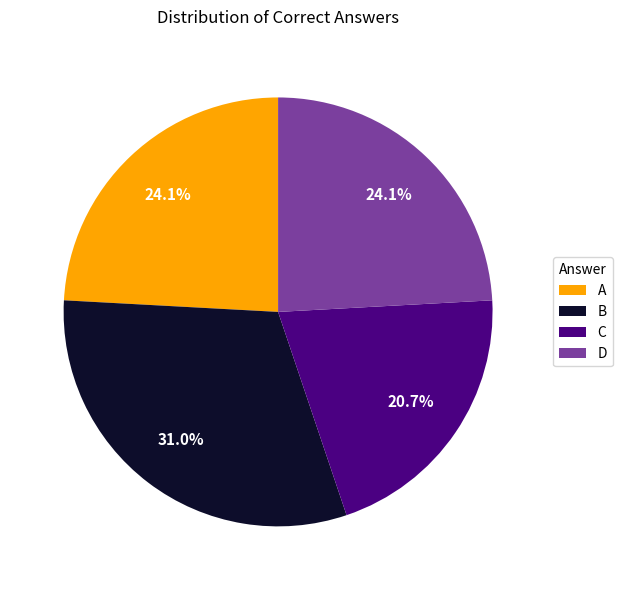

Which slice is the largest?

B